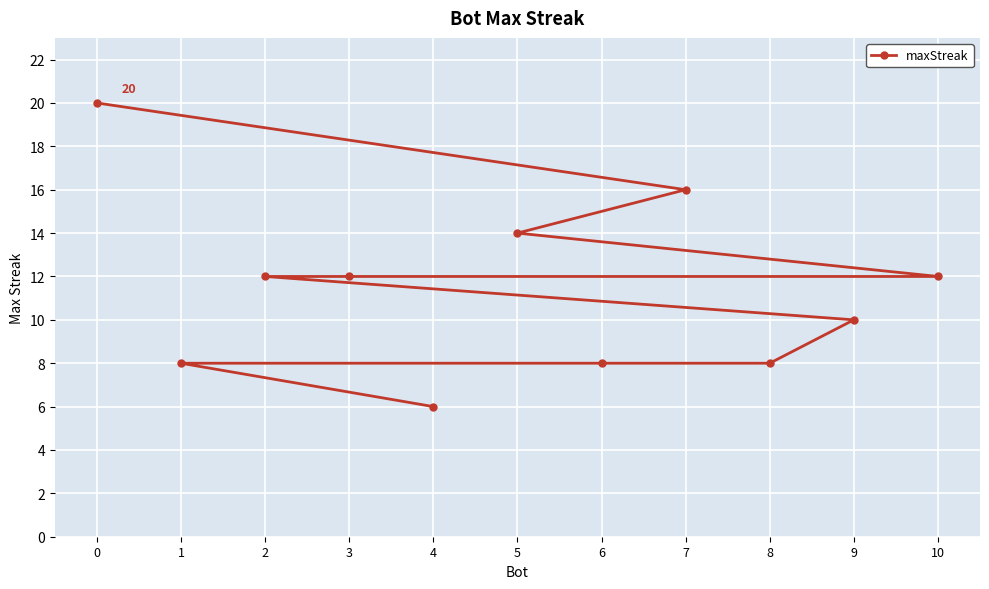

Reading left to right, list all the values displayed in this chart.

0=20	1=8	2=12	3=12	4=6	5=14	6=8	7=16	8=8	9=10	10=12